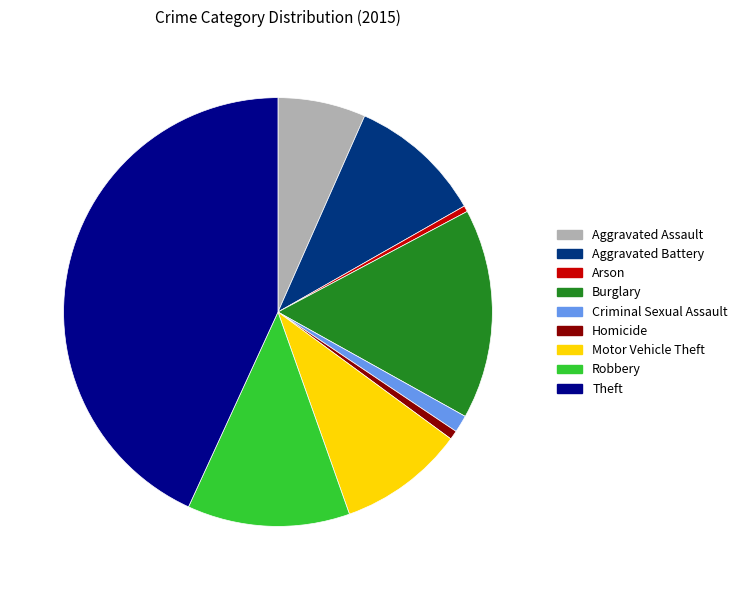

True or false: Burglary accounts for 5% of the total.

False